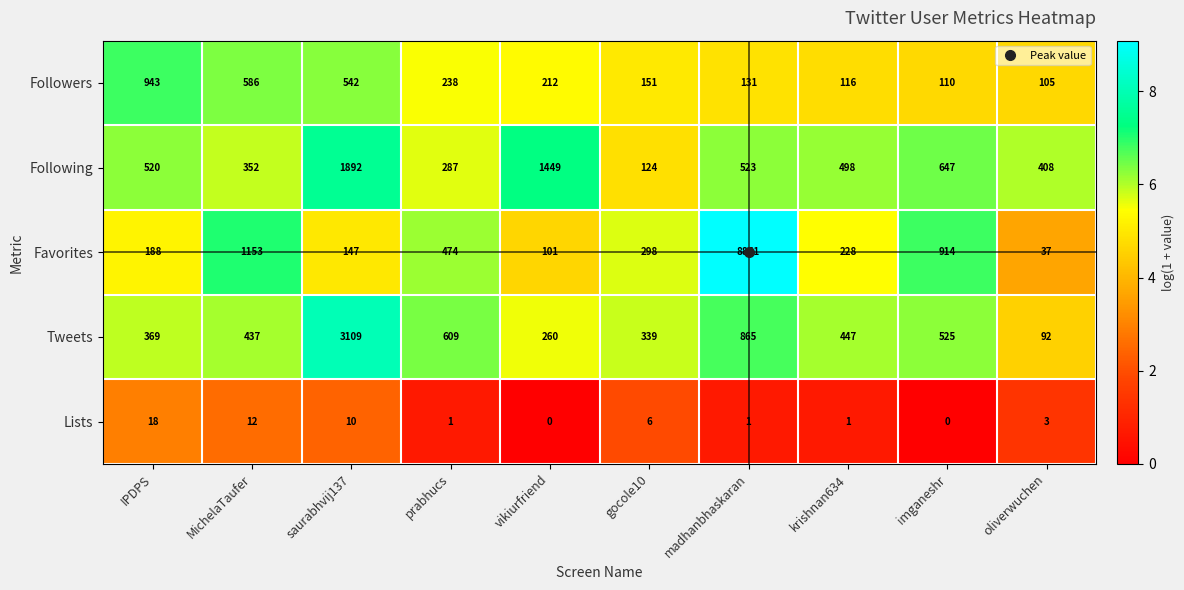

At madhanbhaskaran, list the series in order from smallest to largest.

Lists, Followers, Following, Tweets, Favorites